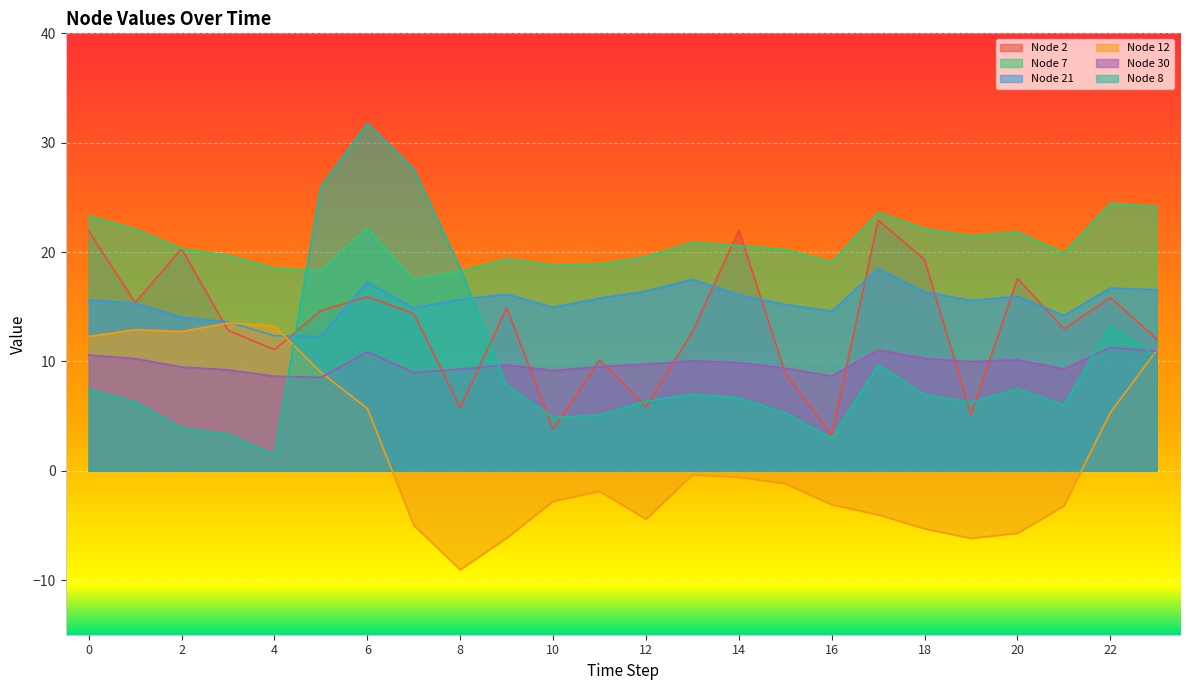

True or false: Node 8 has more than 2 points higher than both neighbors.

True